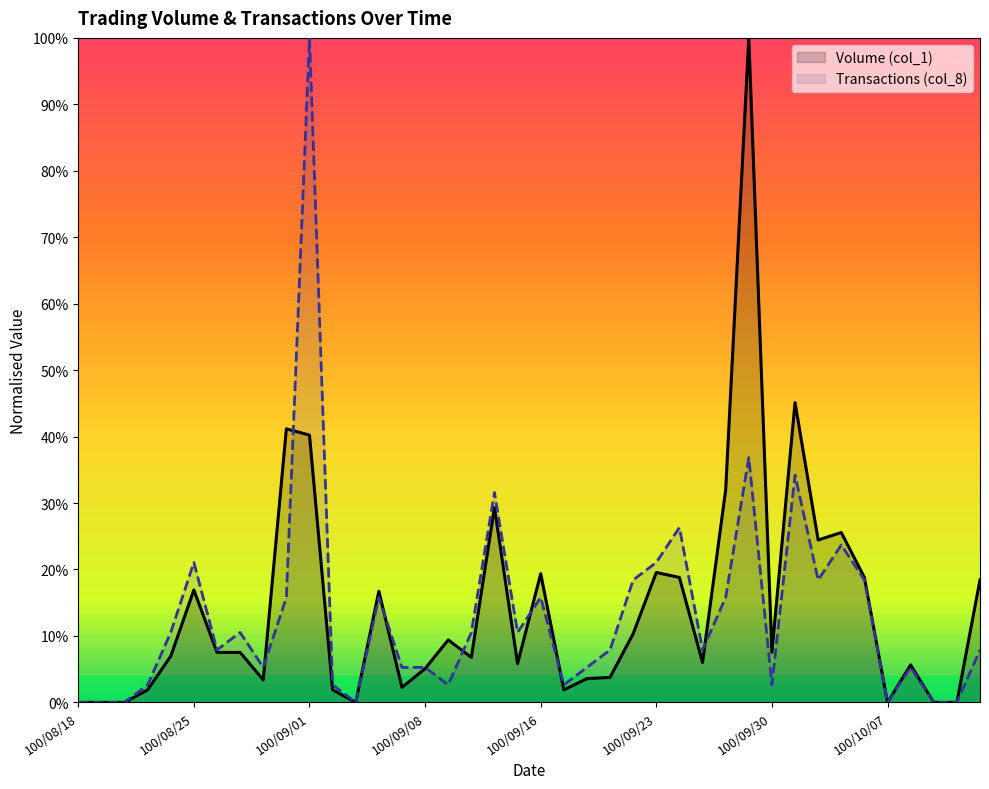

True or false: Transactions (col_8) and Volume (col_1) intersect in this chart.

True